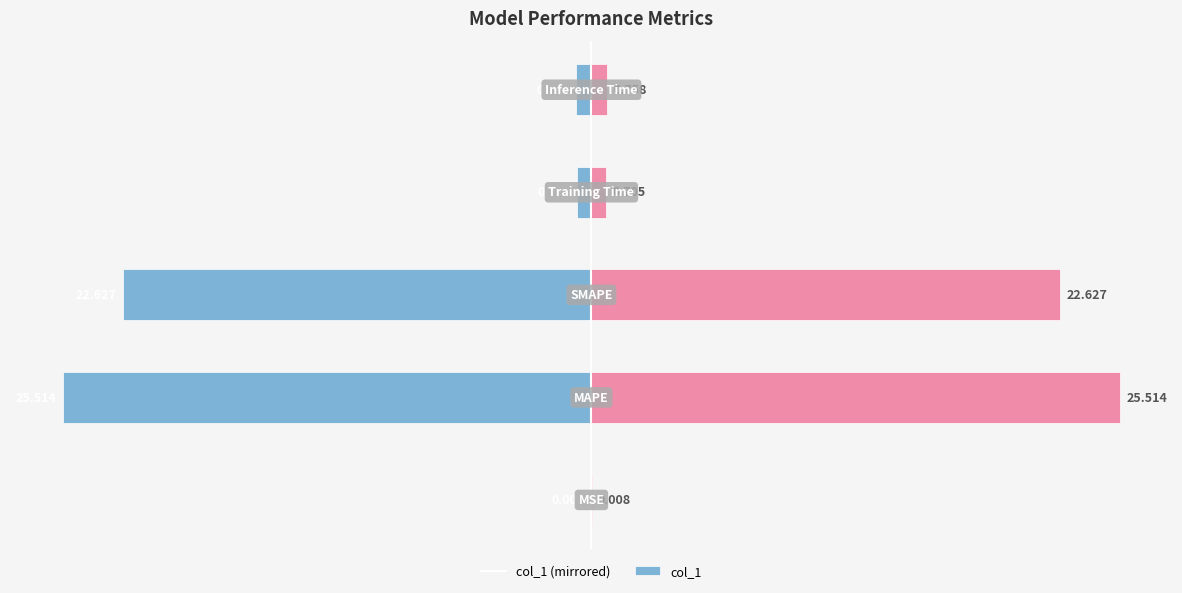

At how many categories does at least one series exceed 2?

2